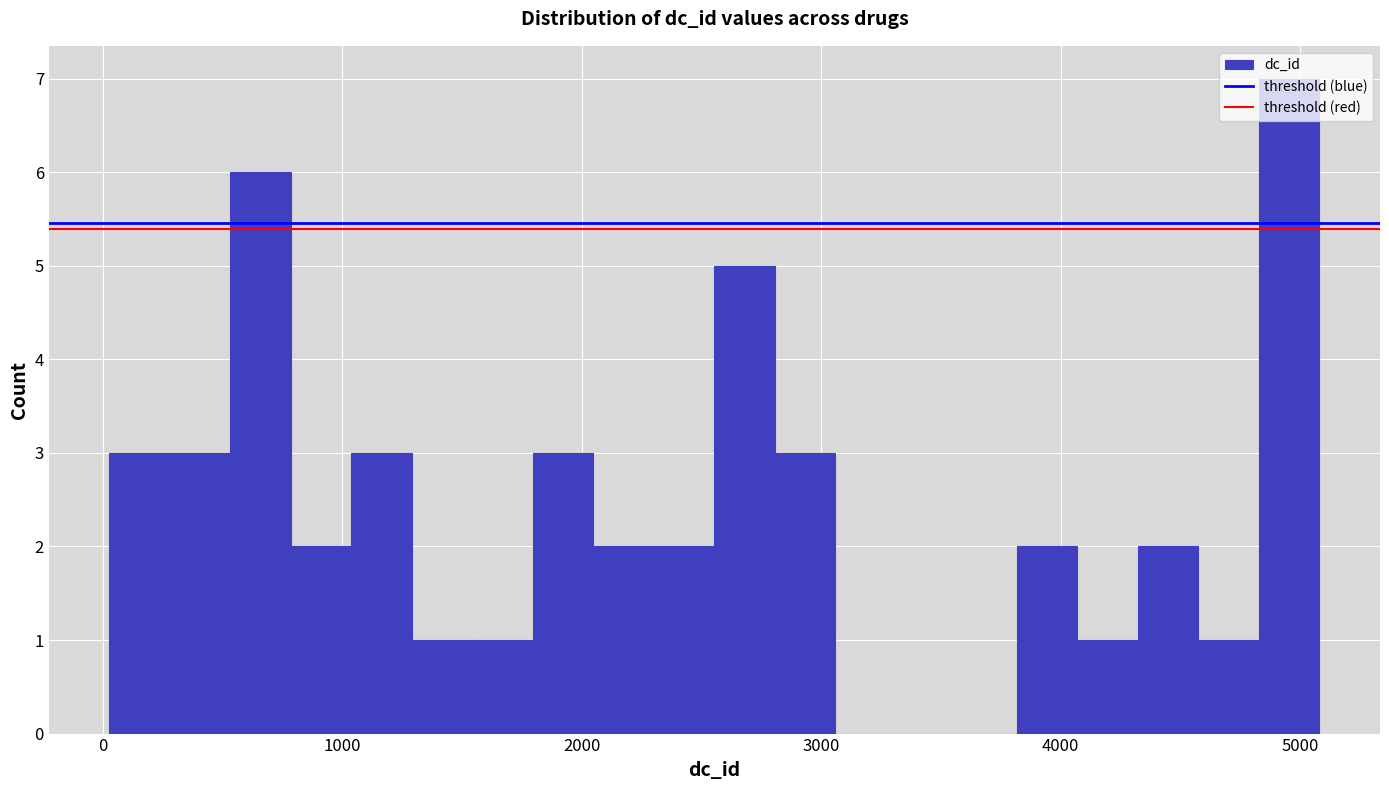

Around what value on the x-axis is the tallest bar? Give the approximate position of its centre, as read against the axis.

5000